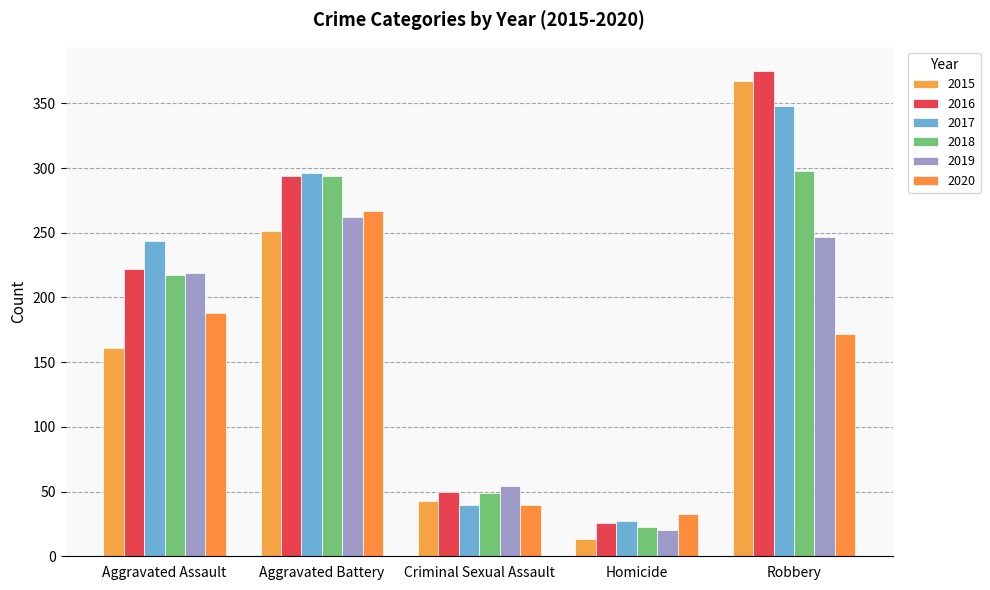

What are all the series names shown in the legend?

2015, 2016, 2017, 2018, 2019, 2020